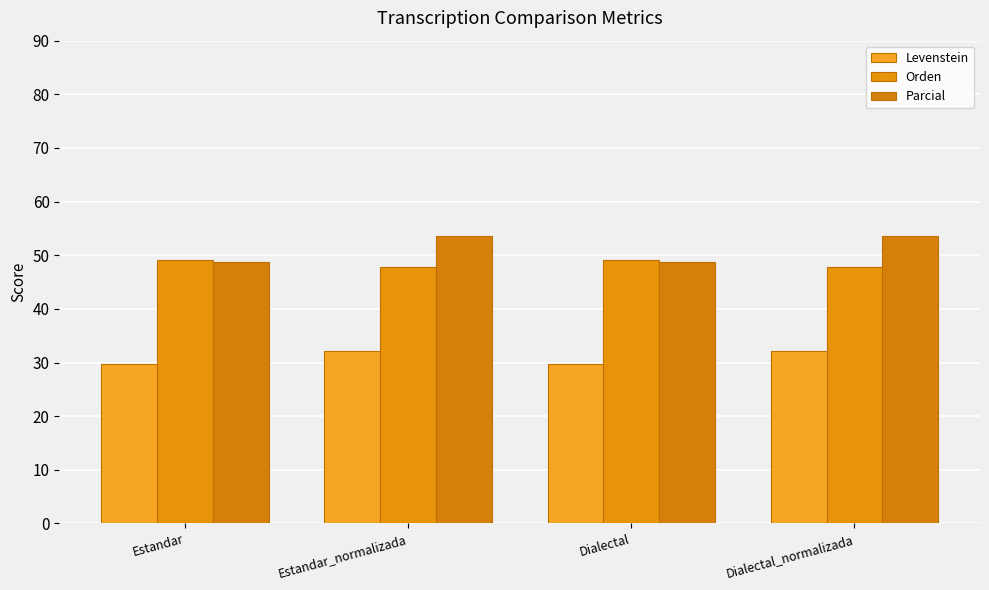

What is the difference between the highest and lowest values at Estandar_normalizada?

21.3